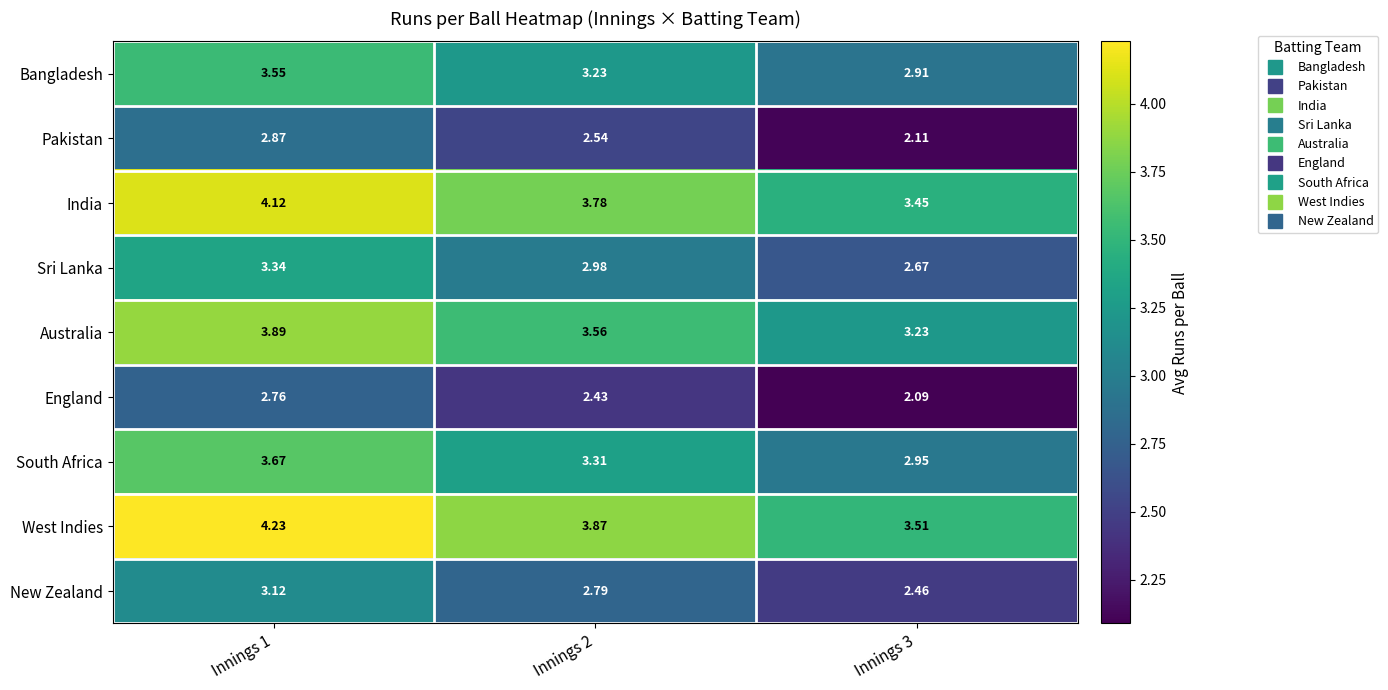

Which category has the highest value across all series?

Innings 1